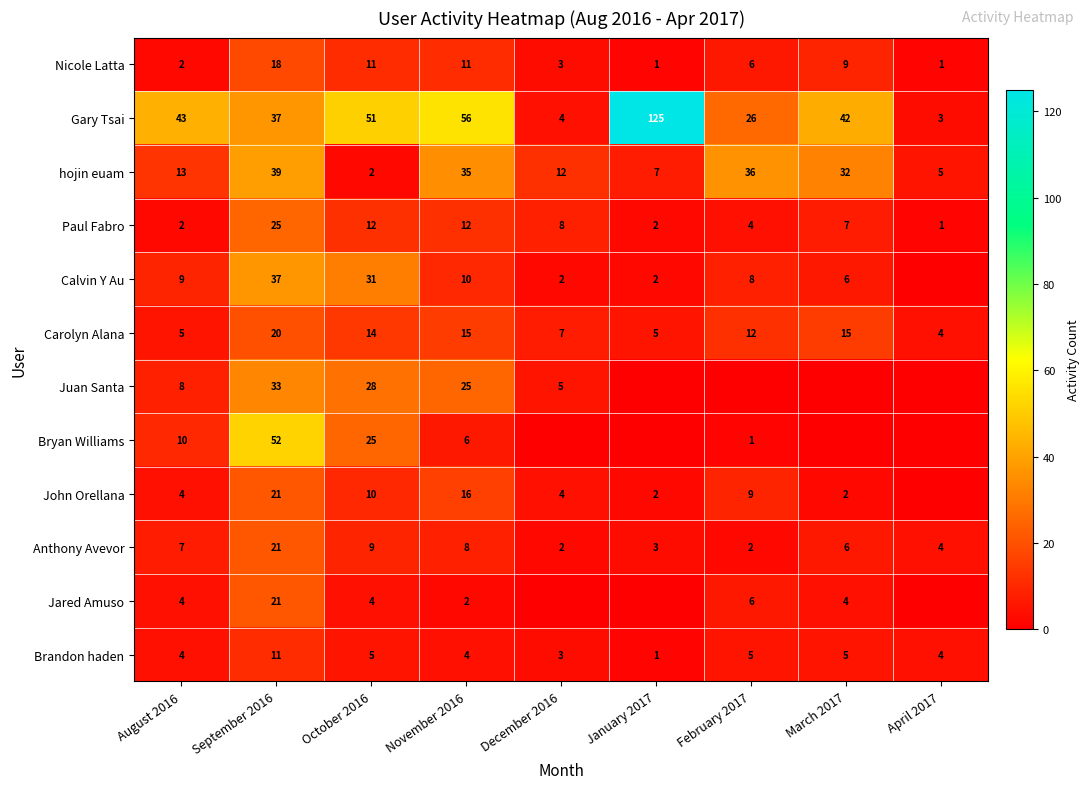

The Gary Tsai series shows 4 at December 2016. True or false?

True